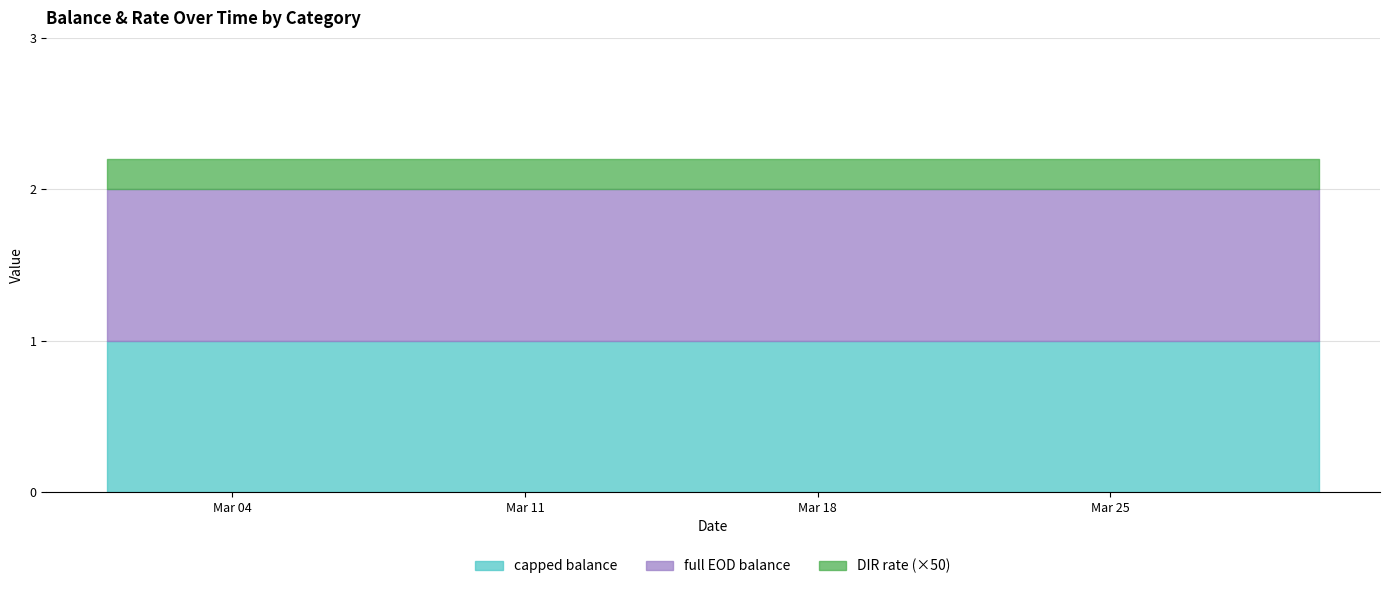

True or false: DIR rate and capped balance cross at least once.

False